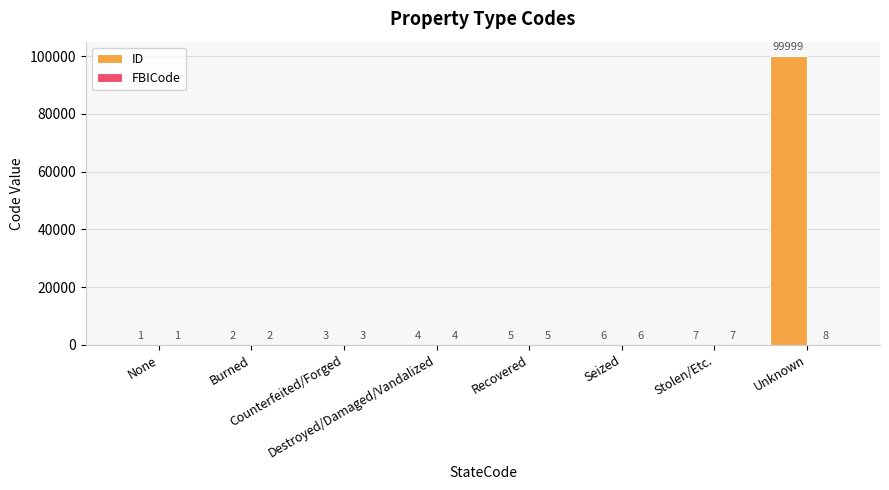

What is the highest value of the ID series?

99999